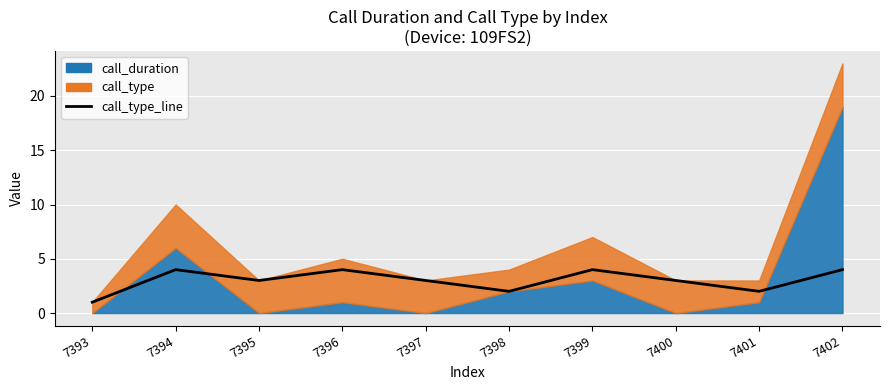

Reading left to right, what are all the values shown in this chart?

7393=1	7394=4	7395=3	7396=4	7397=3	7398=2	7399=4	7400=3	7401=2	7402=4